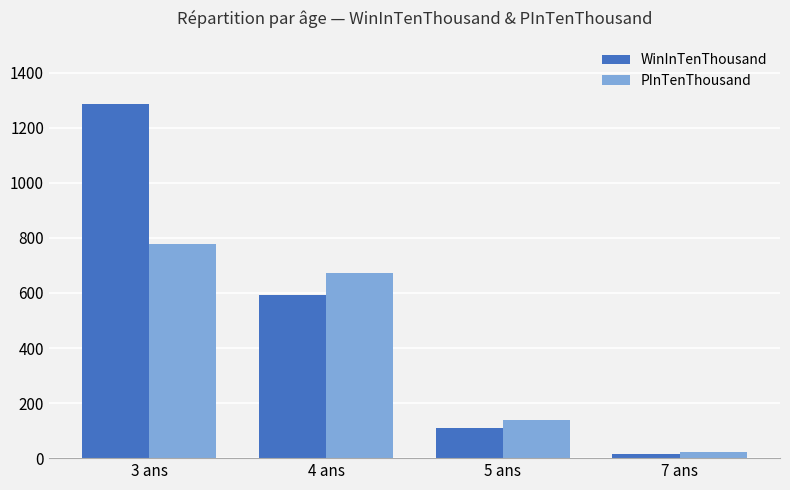

Rank the series by their average value, from highest to lowest.

WinInTenThousand, PInTenThousand